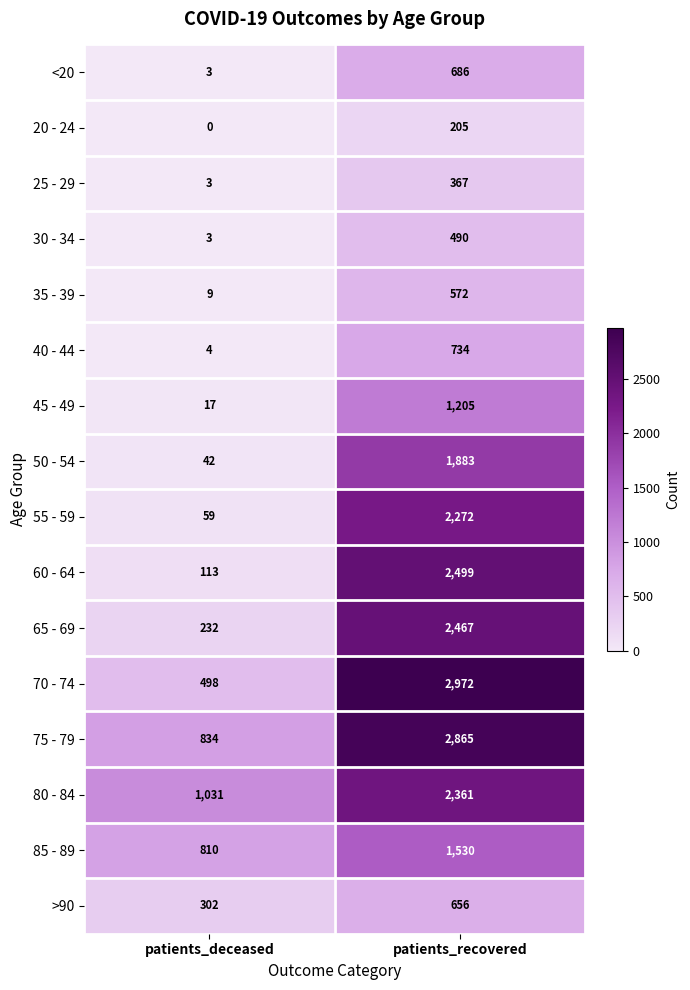

What value does the 85 - 89 series have at patients_recovered?

1530